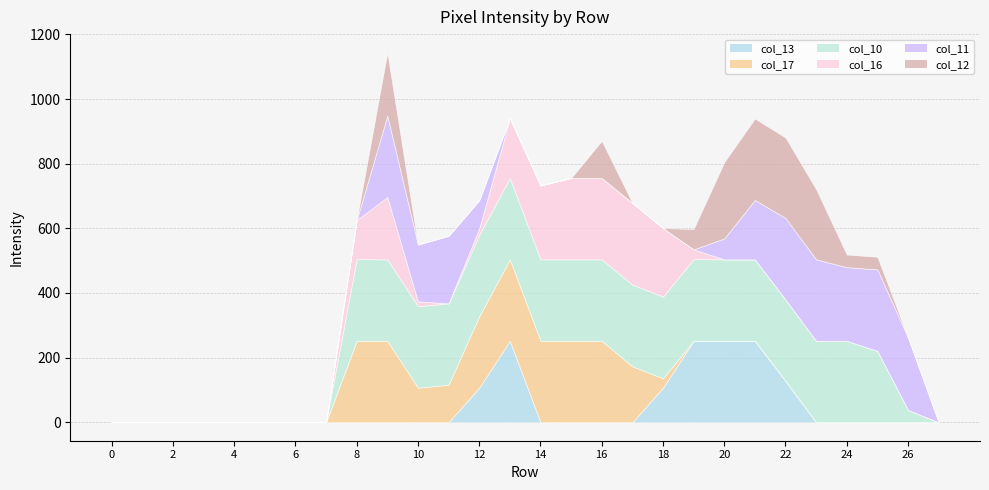

How many intersections are there between col_12 and col_16?

3